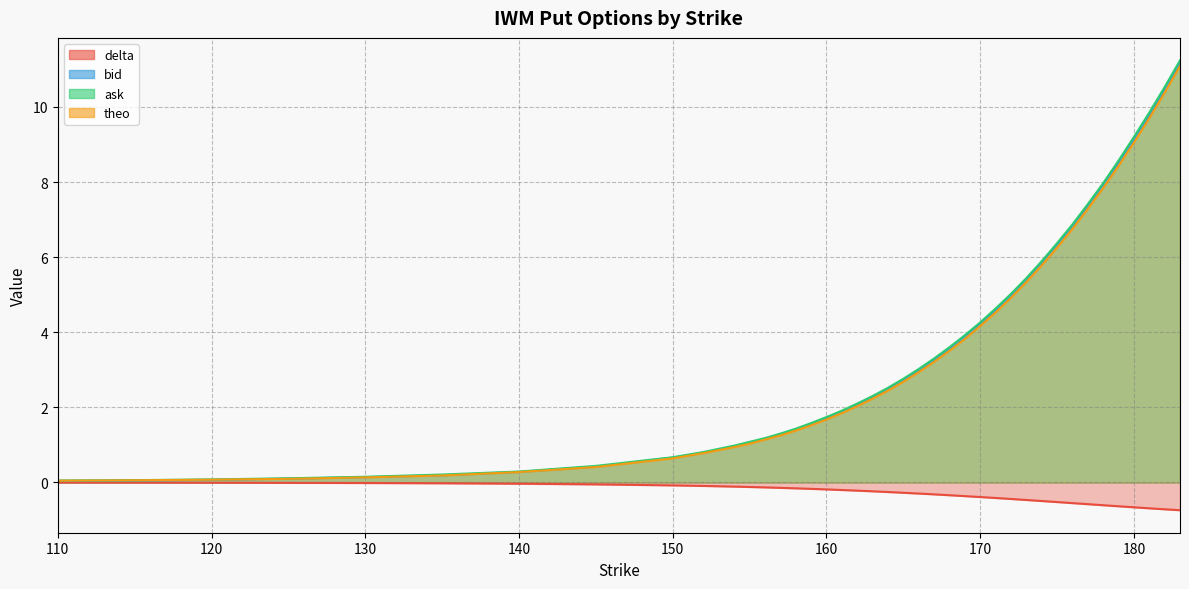

What is the minimum value shown in the chart?

-0.7